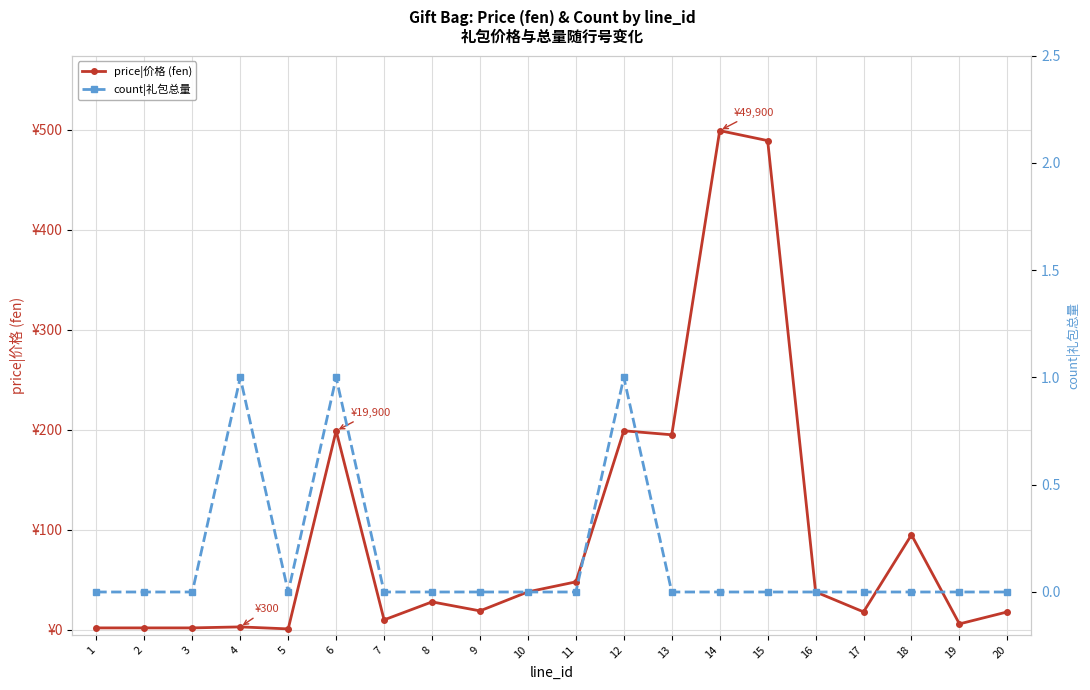

Which series has the largest total across all categories?

price|价格 (fen)